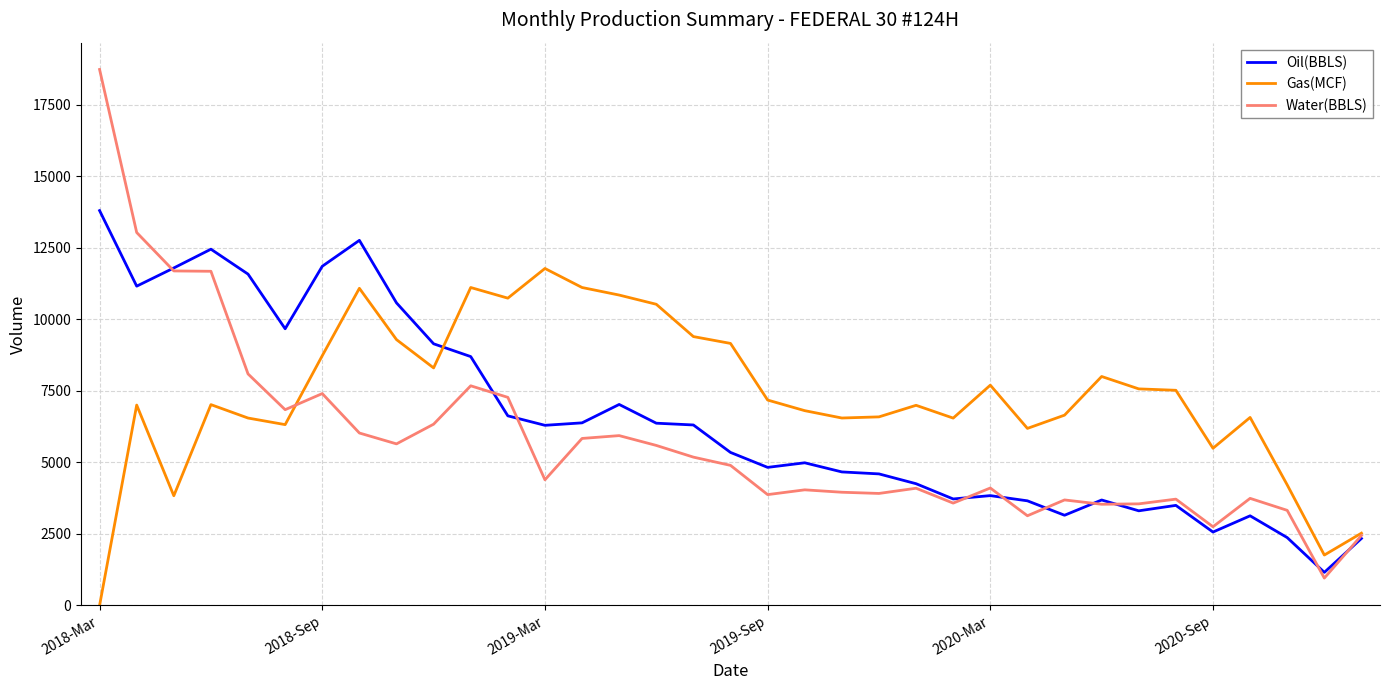

What are all the series names shown in the legend?

Oil(BBLS), Gas(MCF), Water(BBLS)